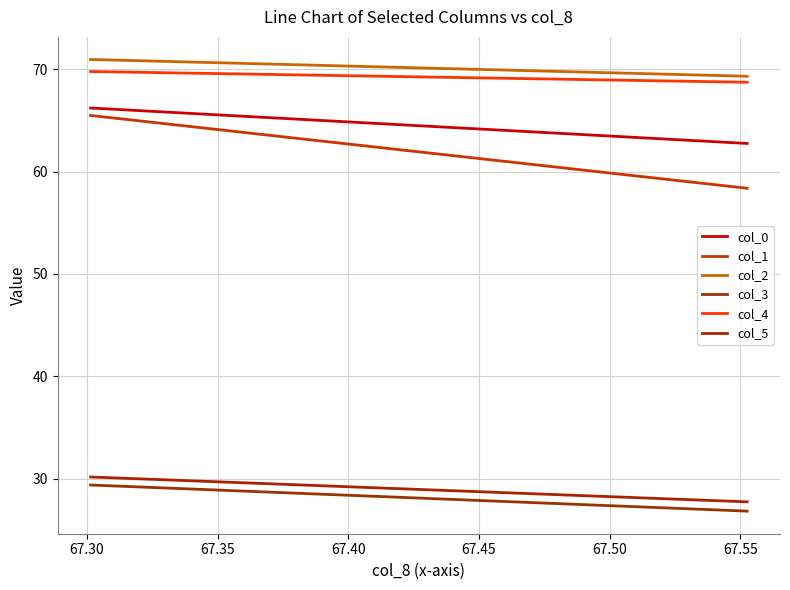

Is the value of col_0 at 67.25 greater than the value of col_3 at 67.30?

Yes